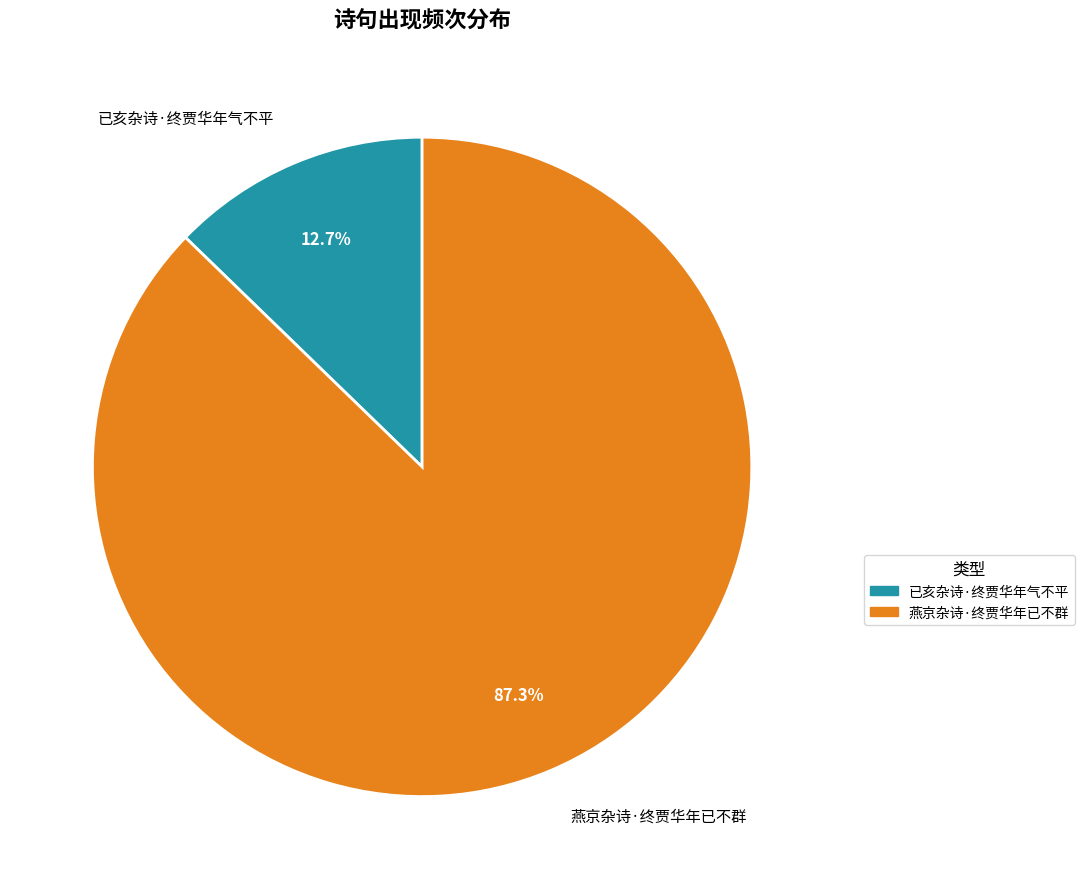

To the nearest percent, what percentage of the pie is 已亥杂诗·终贾华年气不平?

13%